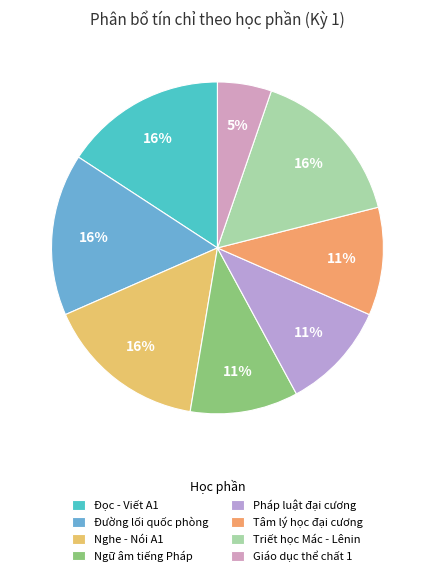

To the nearest percent, what is the difference between the largest and smallest slice percentages?

11%